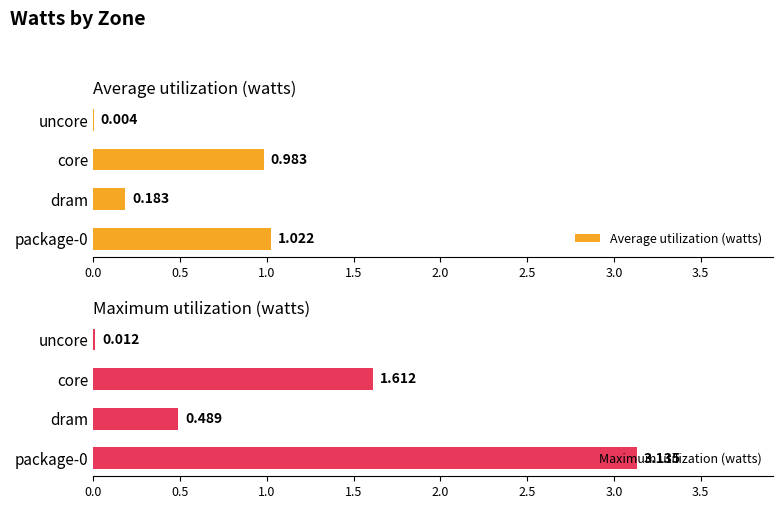

What is the difference between the highest and lowest values at core?

0.6